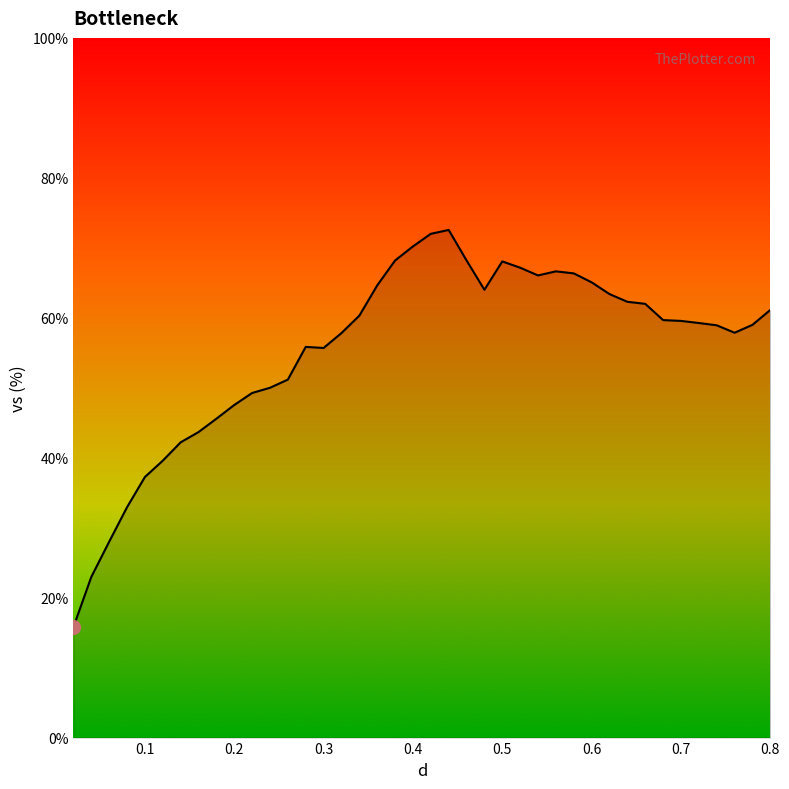

What is the minimum value shown in the chart?

15.8